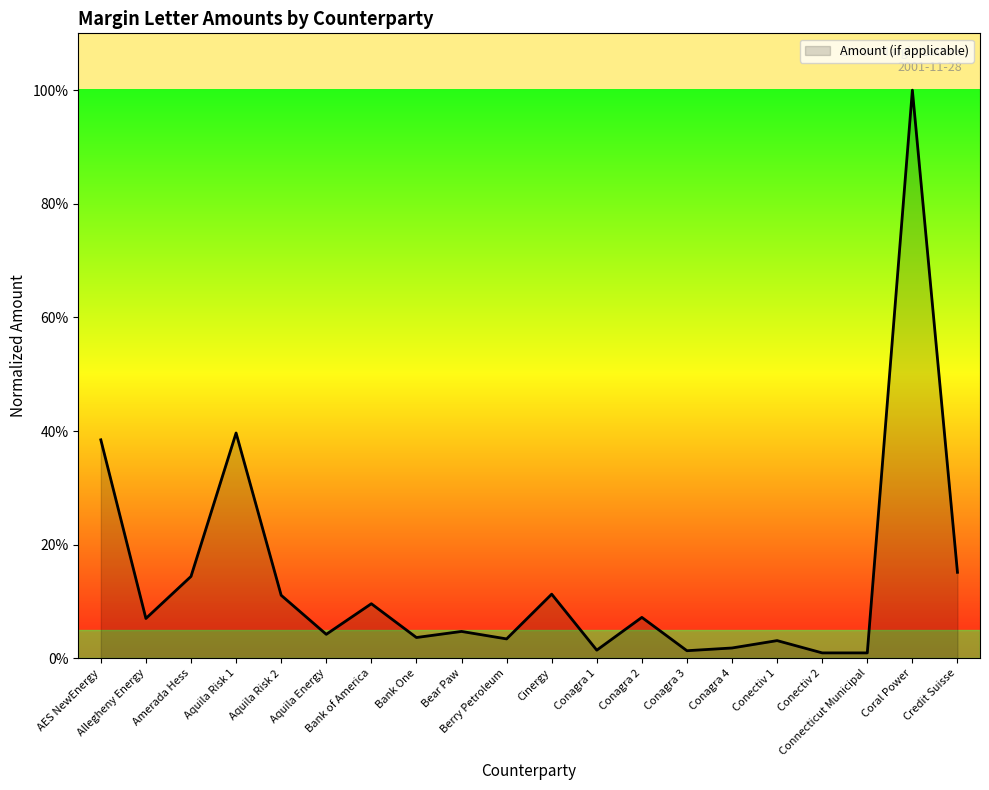

At which category does the chart reach its peak across all series?

Coral Power